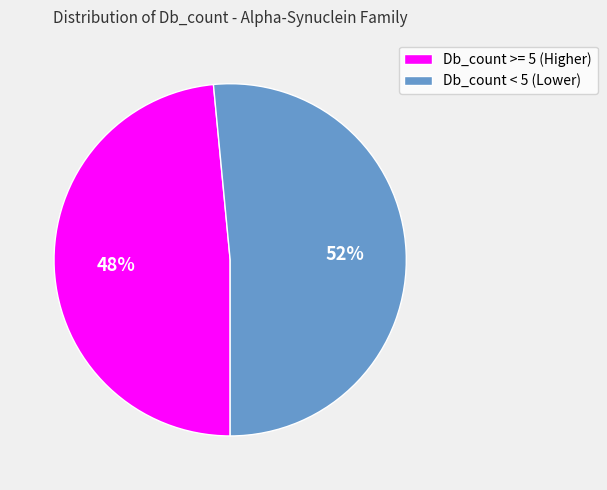

How many slices are in this pie chart?

2